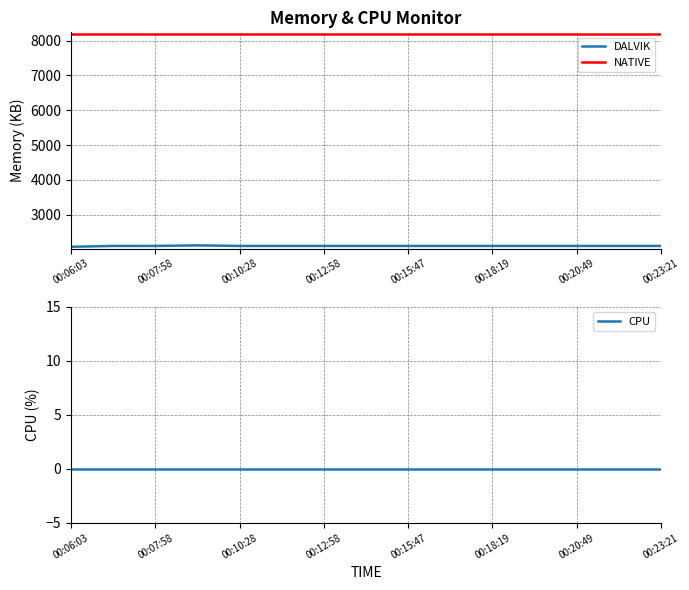

List the series in order of their overall mean, highest first.

NATIVE, DALVIK, CPU